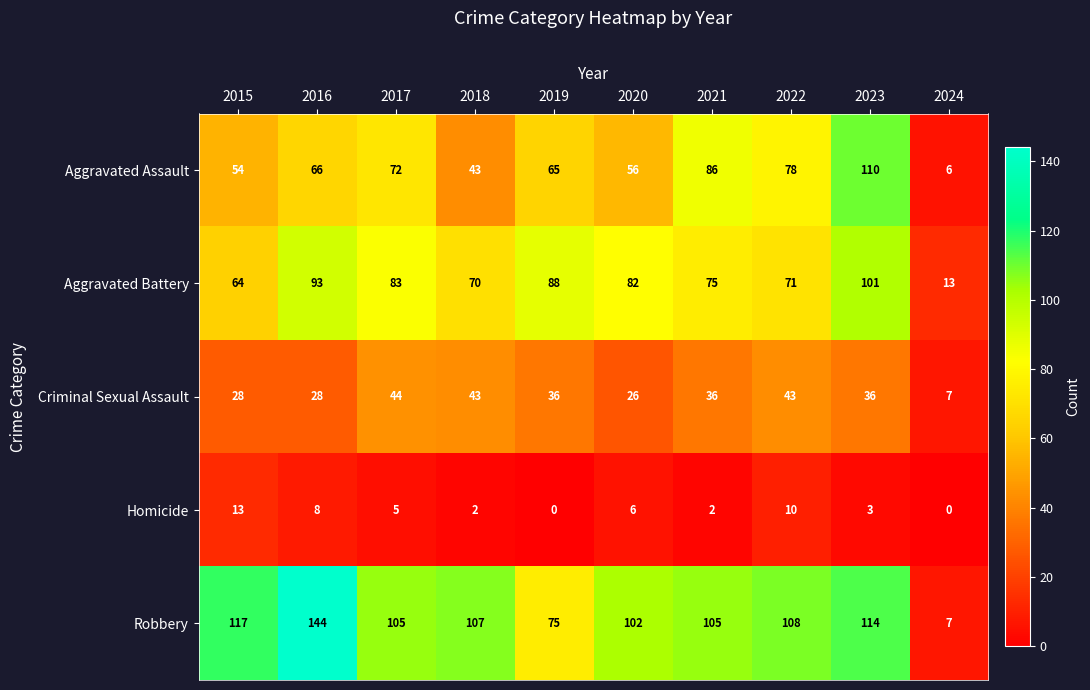

Rank the series at 2023 from lowest to highest value.

Homicide, Criminal Sexual Assault, Aggravated Battery, Aggravated Assault, Robbery